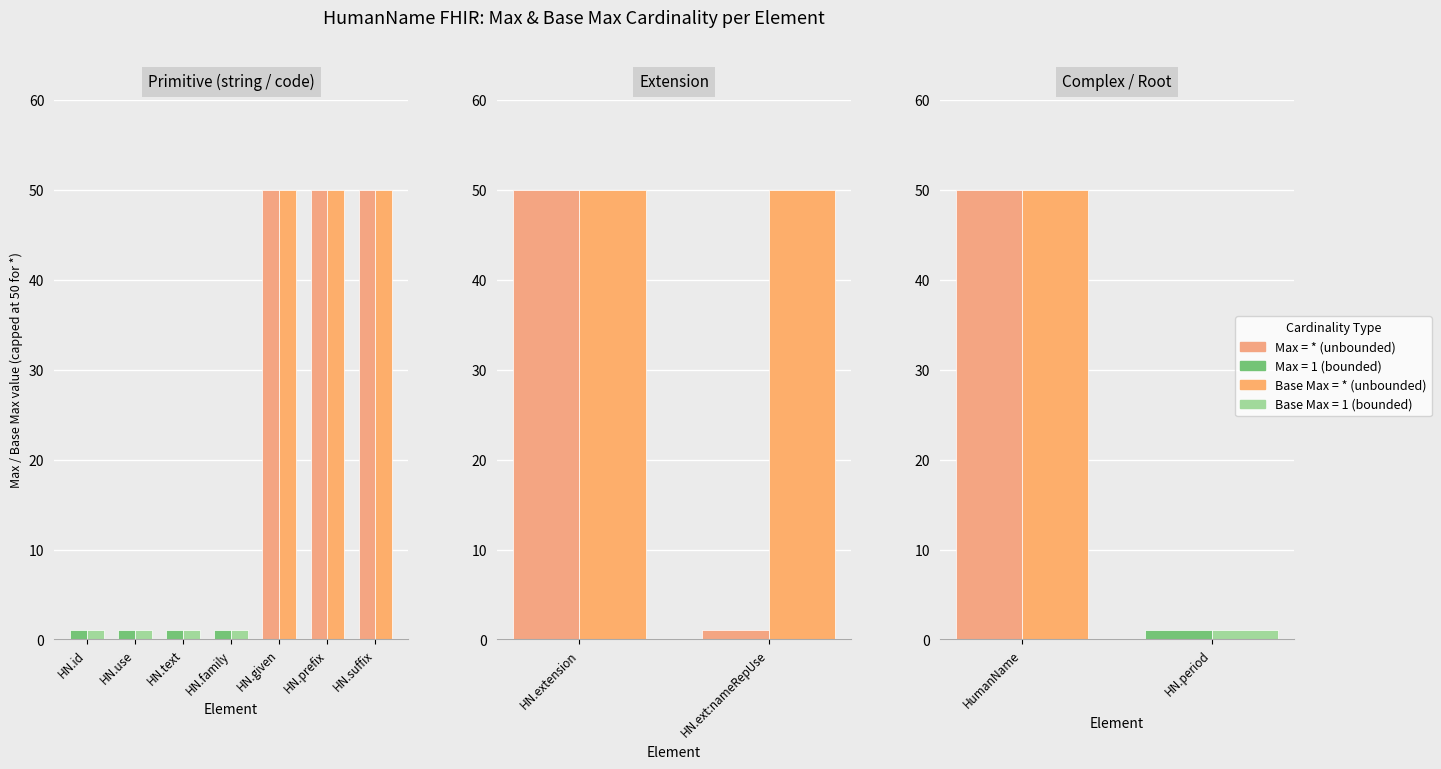

What position from the left is HN.period?

2